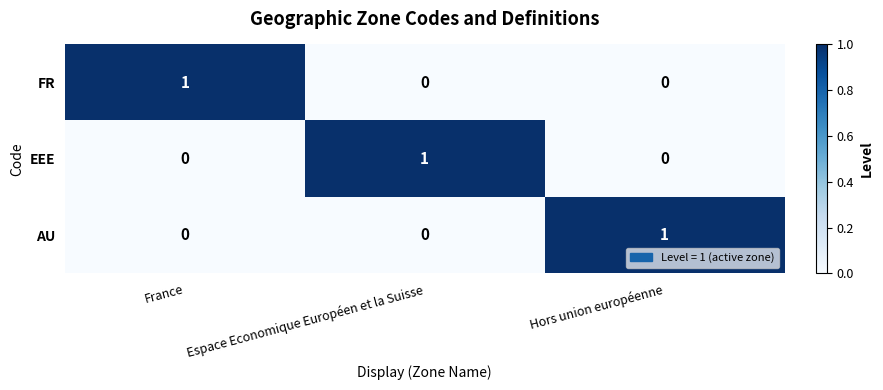

At how many categories does at least one series exceed 0?

3